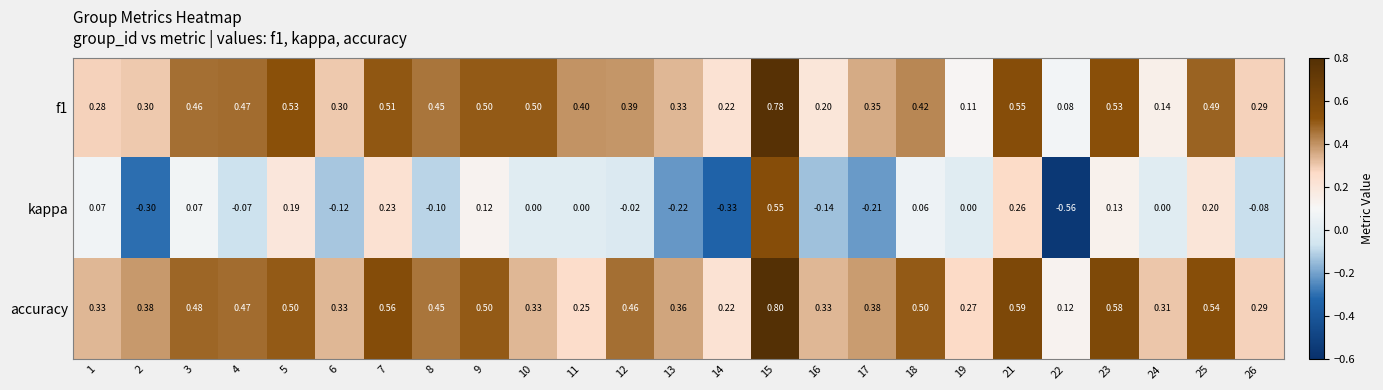

Is the value of accuracy at 10 greater than the value of kappa at 10?

Yes